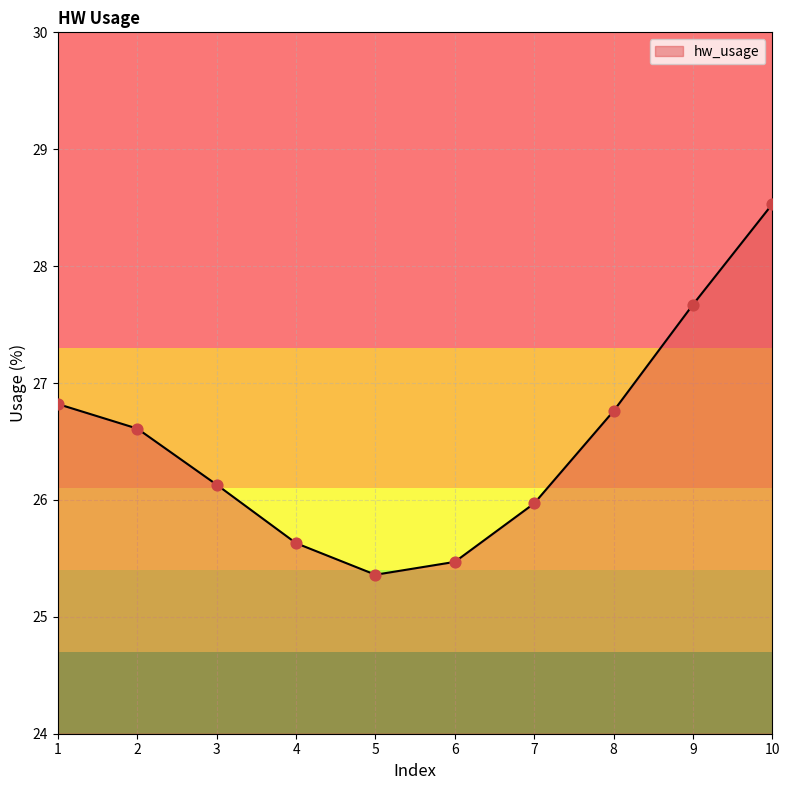

Approximately how many times larger is the value at 5 compared to 3?

1.0